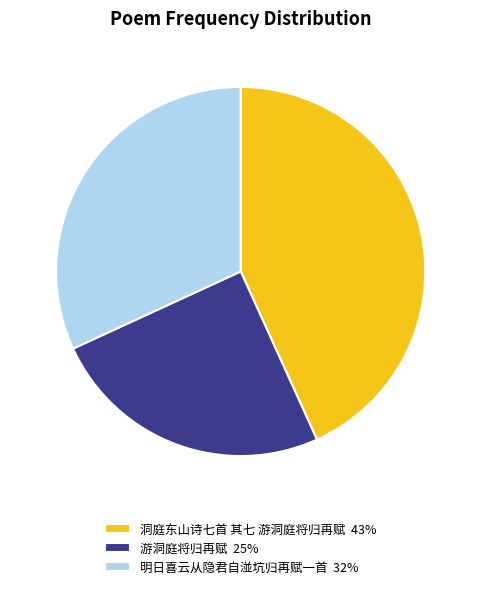

True or false: 洞庭东山诗七首 其七 游洞庭将归再赋 accounts for 43% of the total.

True